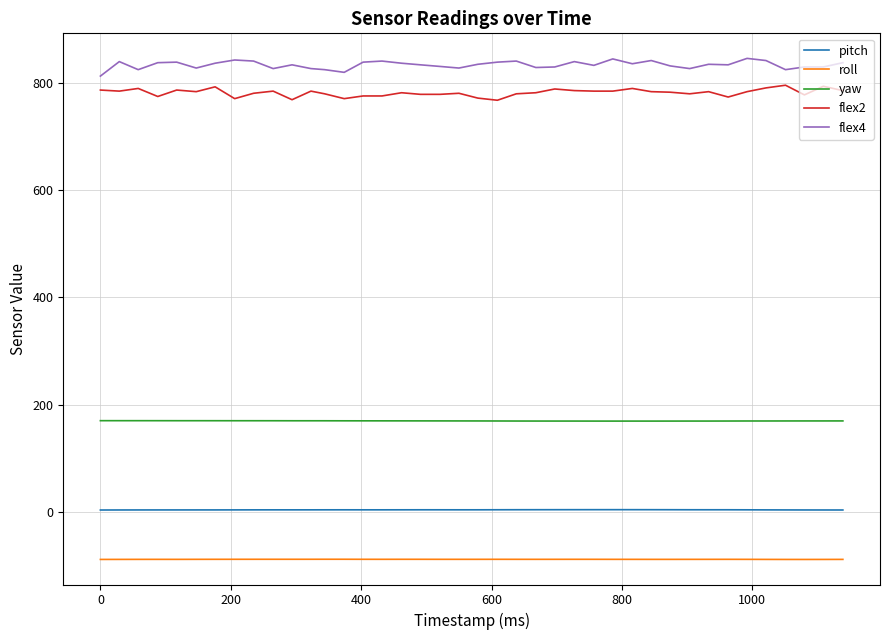

Count the number of data series in this chart.

5